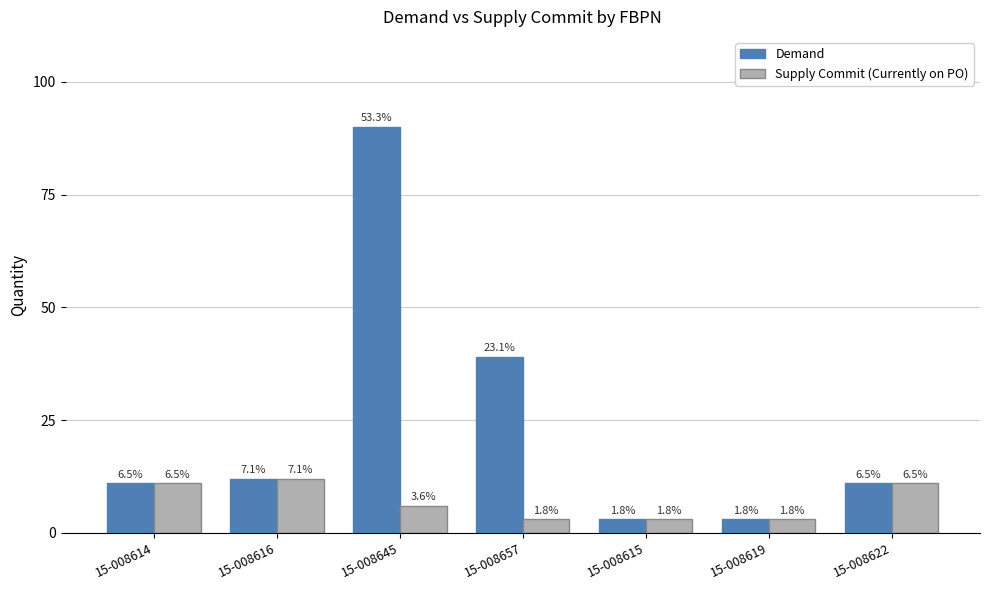

What is the average value of the Demand series?

24